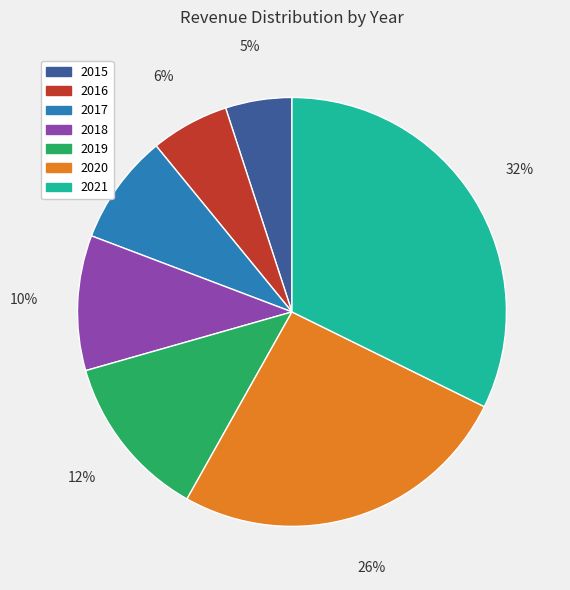

What percentage is the 2020 slice, to the nearest percent?

26%